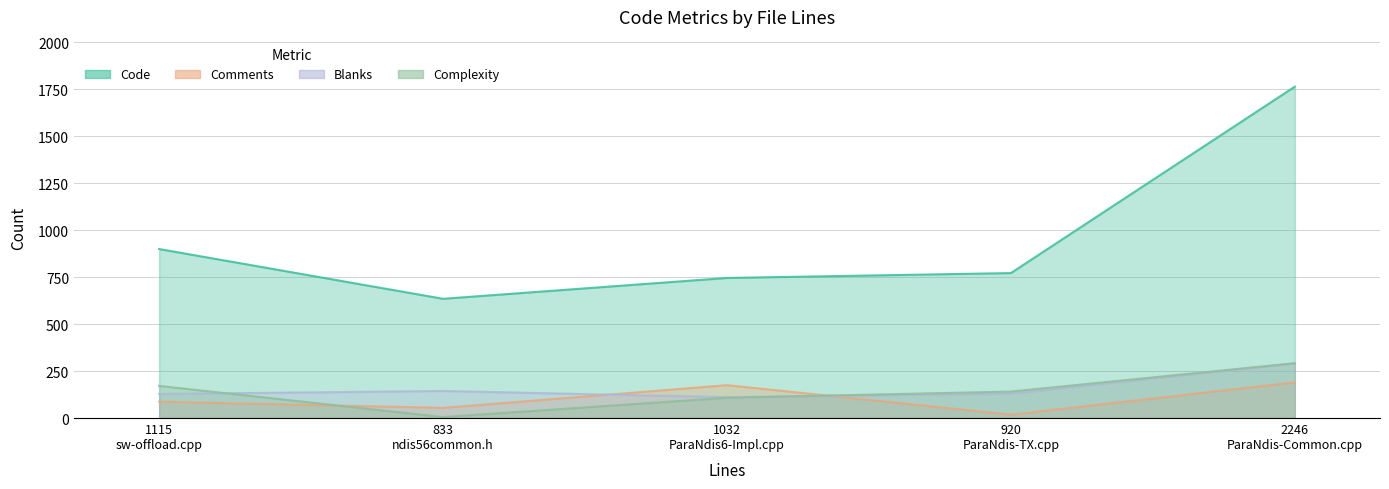

Is it true that Complexity equals 228 at 920 ParaNdis-TX.cpp?

False